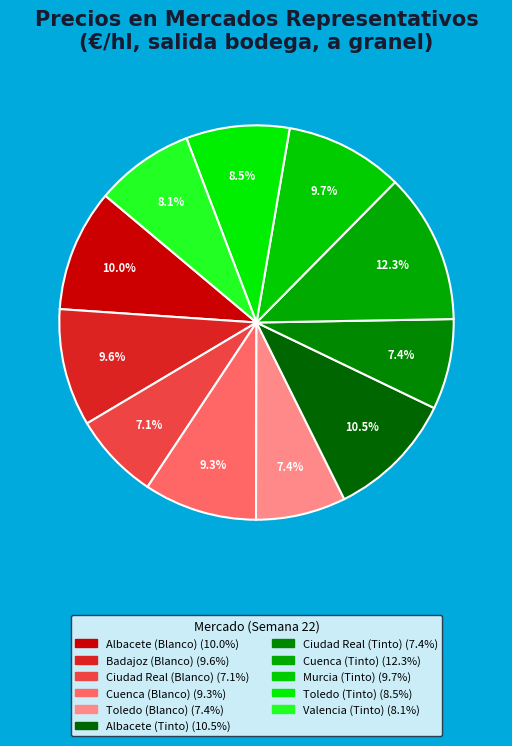

Which category has the biggest portion of the pie?

Cuenca (Tinto)